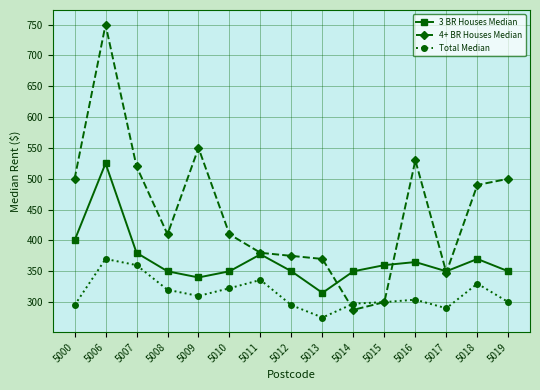

True or false: 3 BR Houses Median and Total Median cross at least once.

False